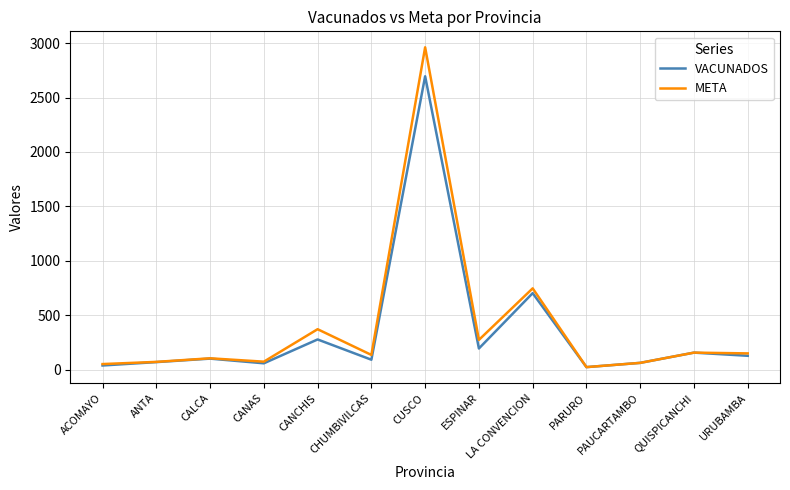

In VACUNADOS, how many points are higher than both neighbors (excluding endpoints)?

5